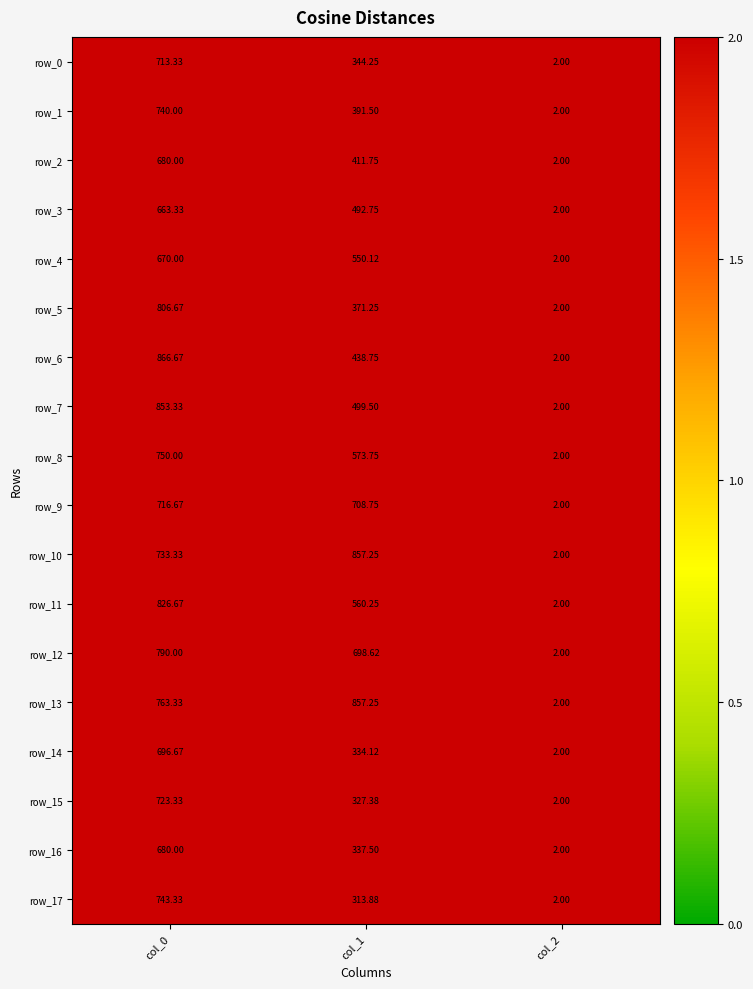

The value of row_7 at col_0 is 515.6. True or false?

False